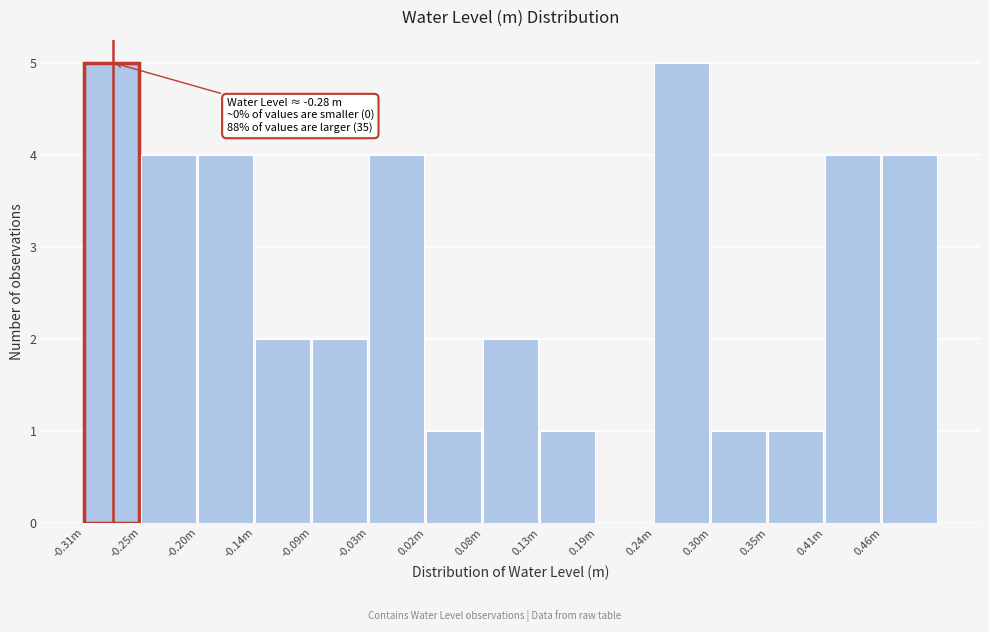

Reading left to right, list all the values displayed in this chart.

-0.31m=5	-0.25m=4	-0.20m=4	-0.14m=2	-0.09m=2	-0.03m=4	0.02m=1	0.08m=2	0.13m=1	0.19m=0	0.24m=5	0.30m=1	0.35m=1	0.41m=4	0.46m=4